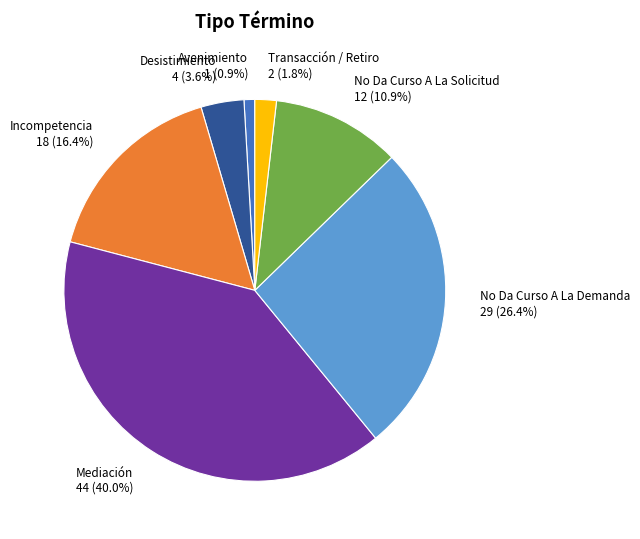

Which slice is the largest?

Mediación